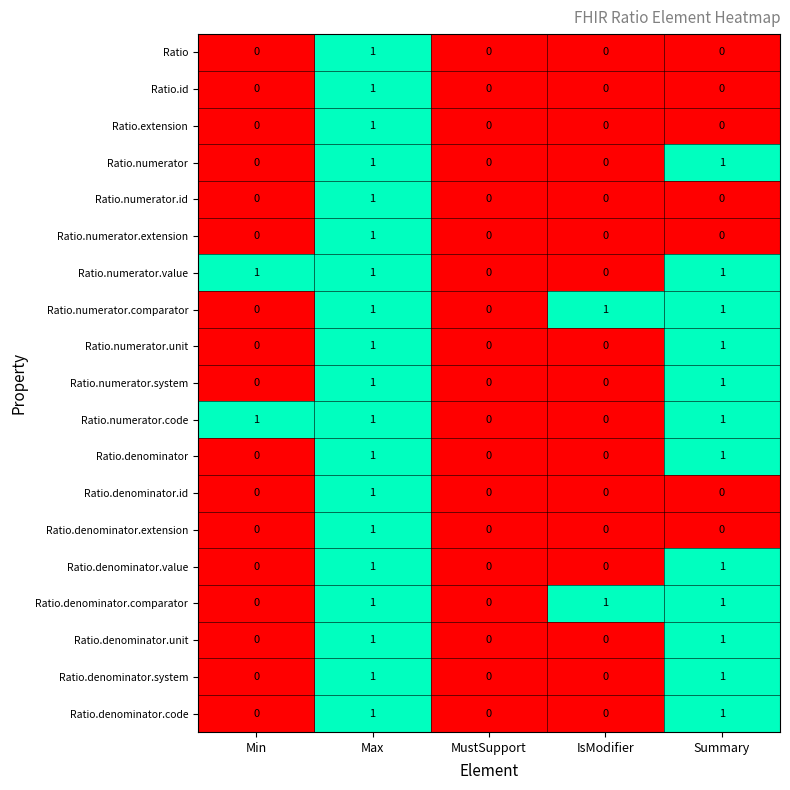

True or false: Ratio.denominator.system has a value of 1 at Max.

True